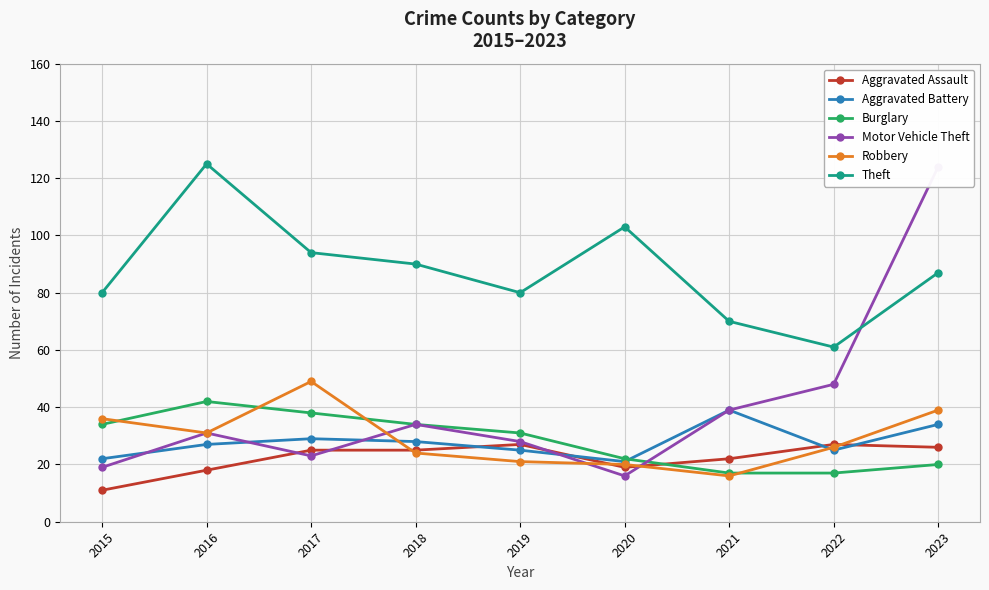

Between 2019 and 2023, which is larger?

2019